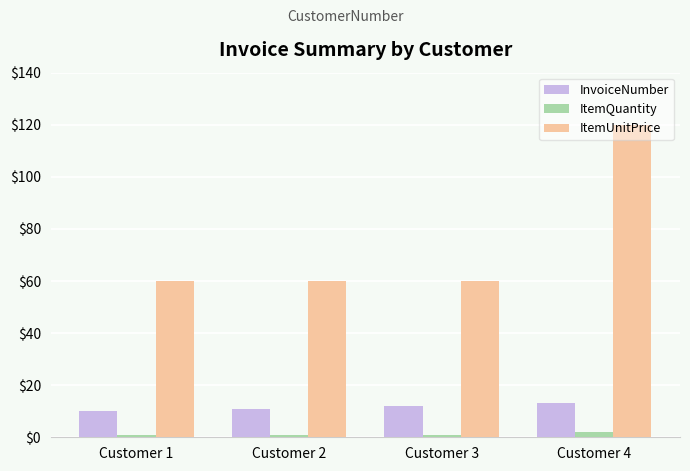

What is the sum of all ItemQuantity values?

5